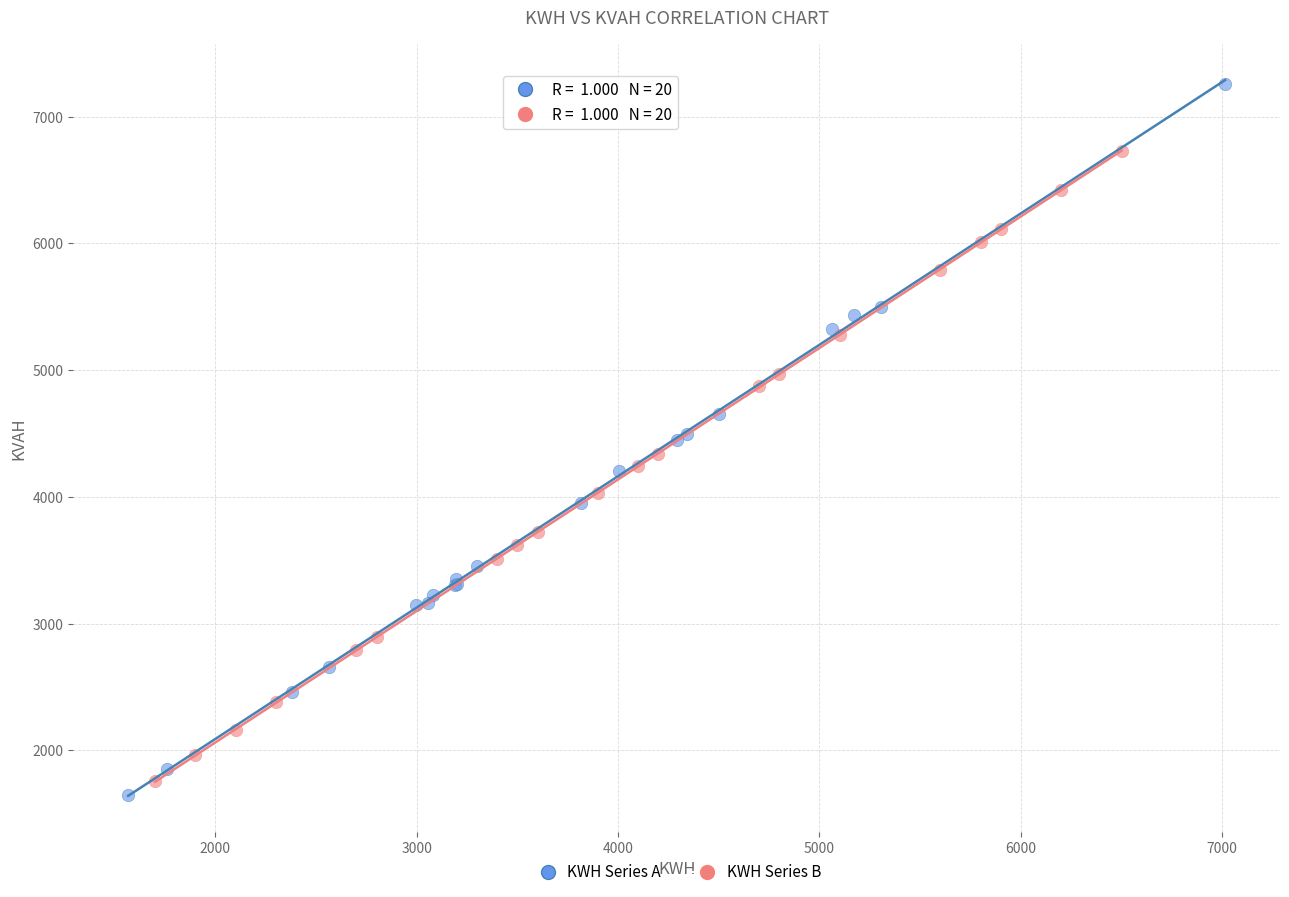

Which series has the widest spread of Y values?

KWH Series A